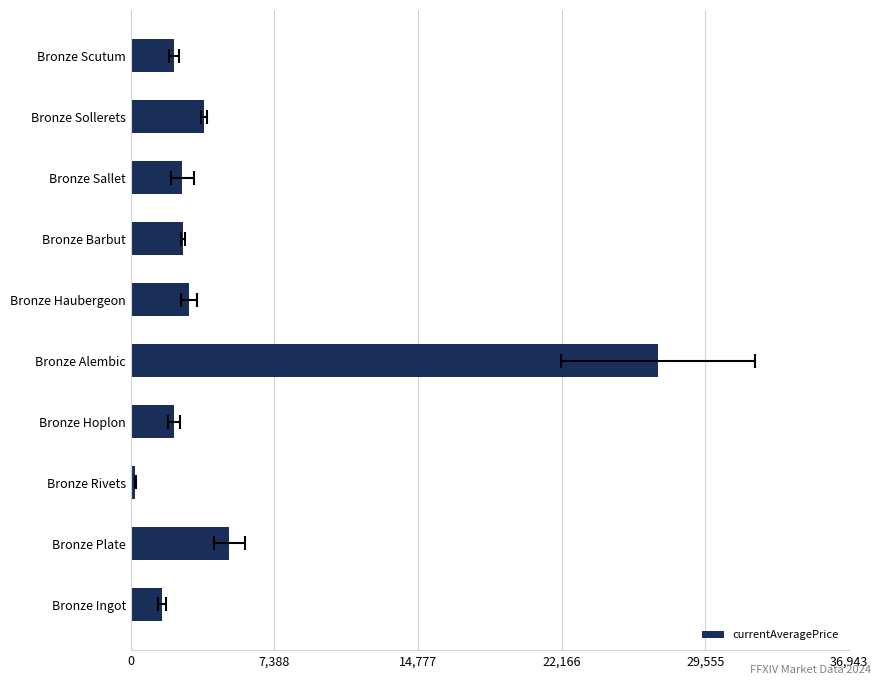

Does the chart contain stacked bars?

No